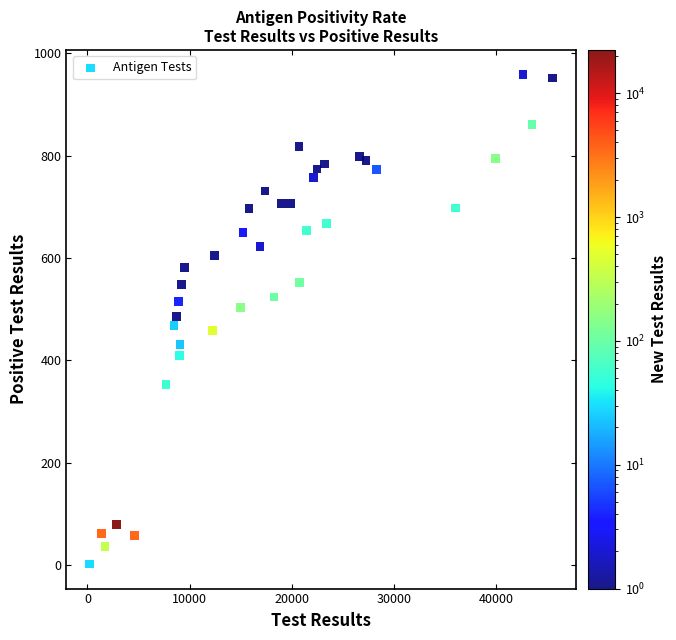

What is the range of Y values (max minus min)?

957